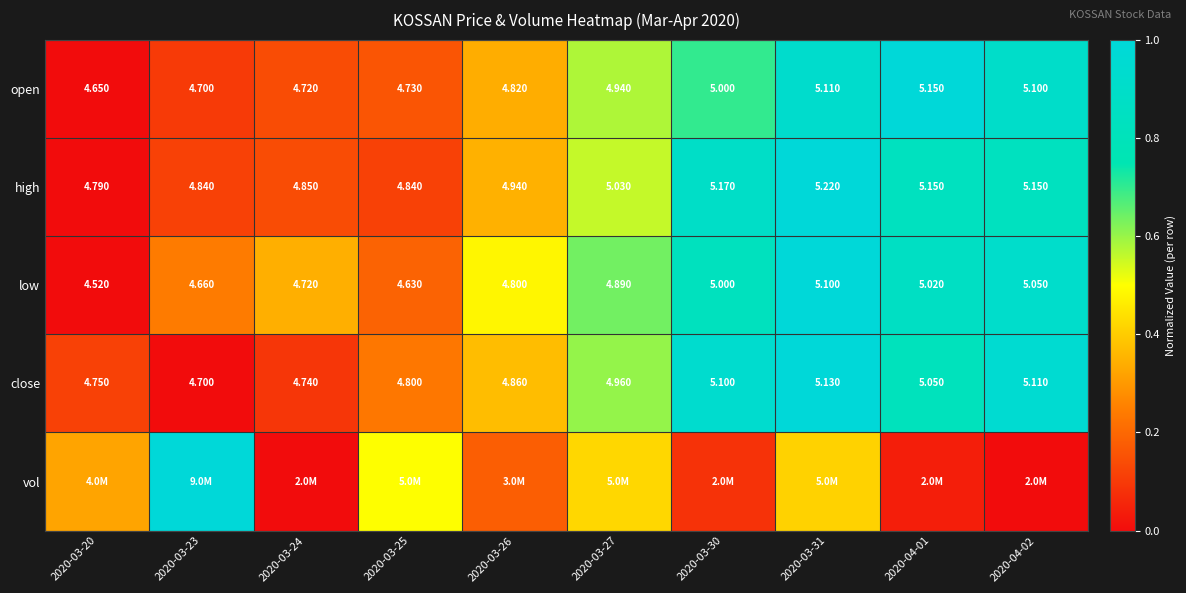

Rank the categories by high value from lowest to highest.

2020-03-20, 2020-03-23, 2020-03-25, 2020-03-24, 2020-03-26, 2020-03-27, 2020-04-01, 2020-04-02, 2020-03-30, 2020-03-31